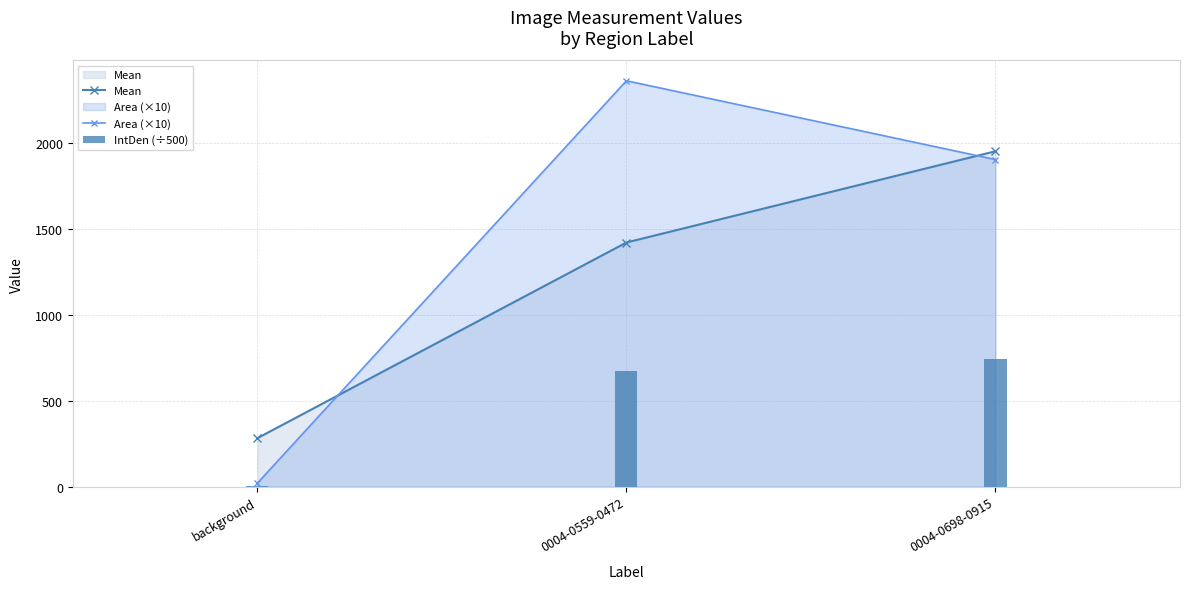

At which category does the chart reach its minimum across all series?

background